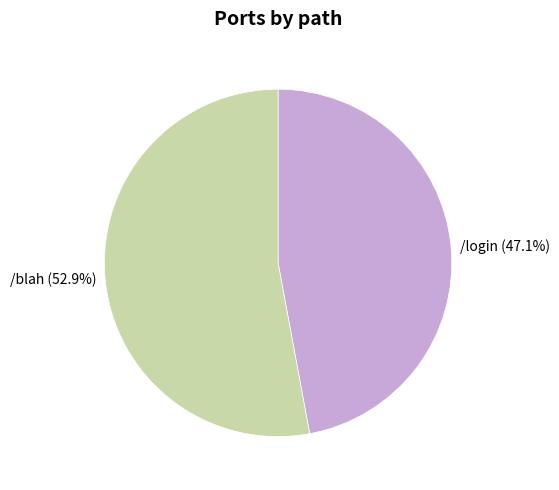

Rank the categories by value from lowest to highest.

/login, /blah